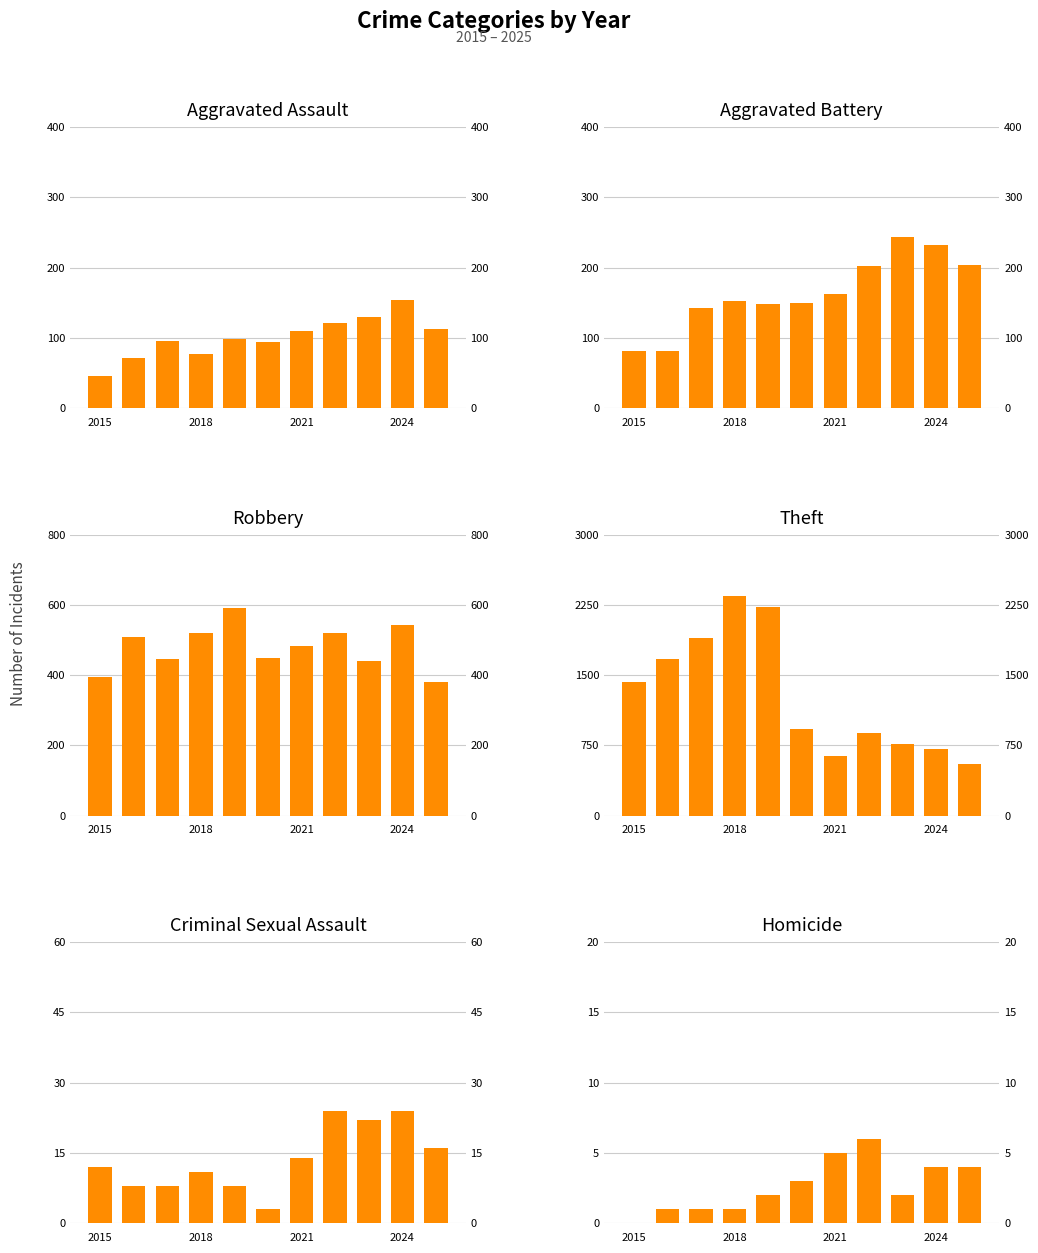

What is the difference between the Aggravated Assault values at 5 and 9?

60